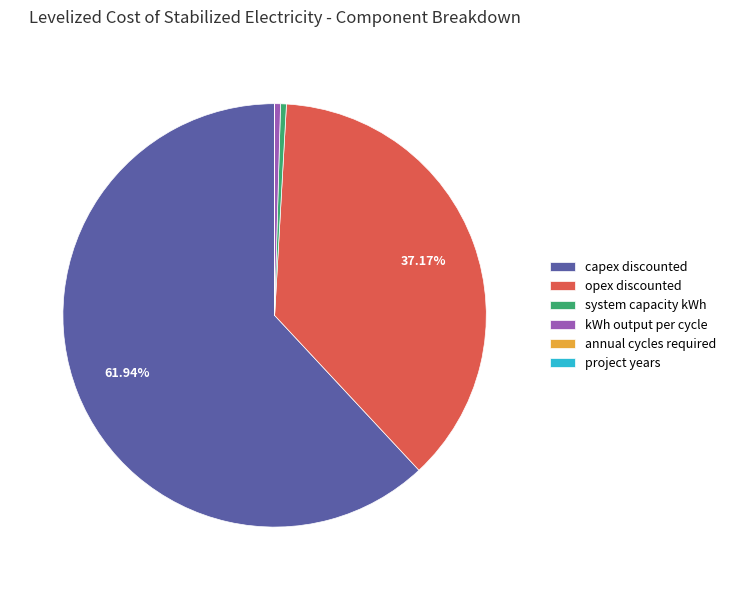

Which category accounts for the majority?

capex discounted